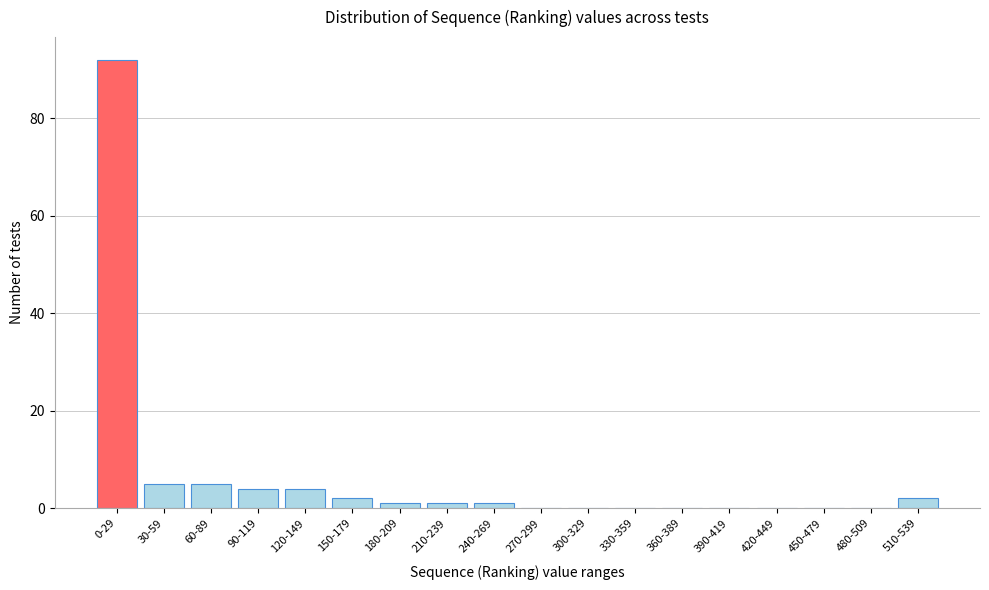

Reading left to right, transcribe all the data shown in this chart.

0-29=92	30-59=5	60-89=5	90-119=4	120-149=4	150-179=2	180-209=1	210-239=1	240-269=1	270-299=0	300-329=0	330-359=0	360-389=0	390-419=0	420-449=0	450-479=0	480-509=0	510-539=2